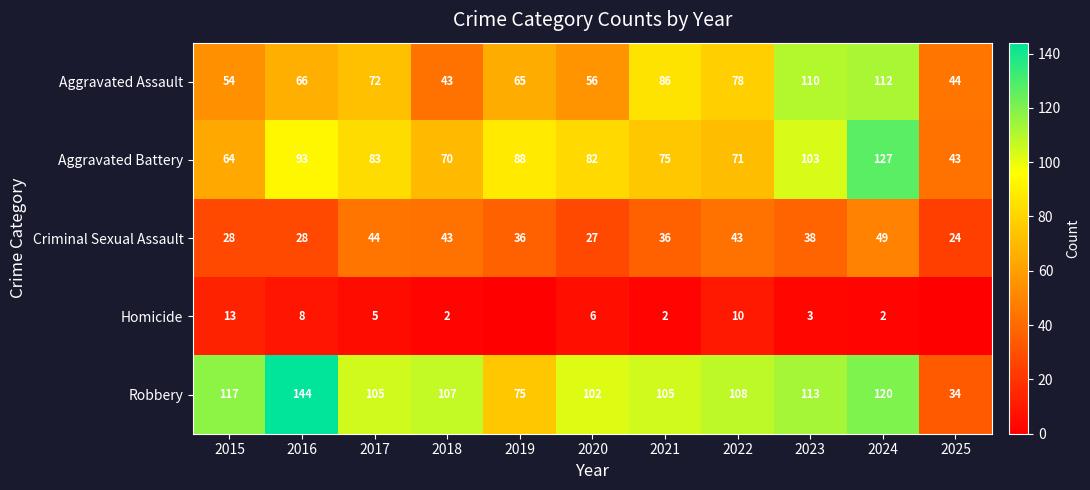

True or false: Homicide has a value of 2 at 2018.

True